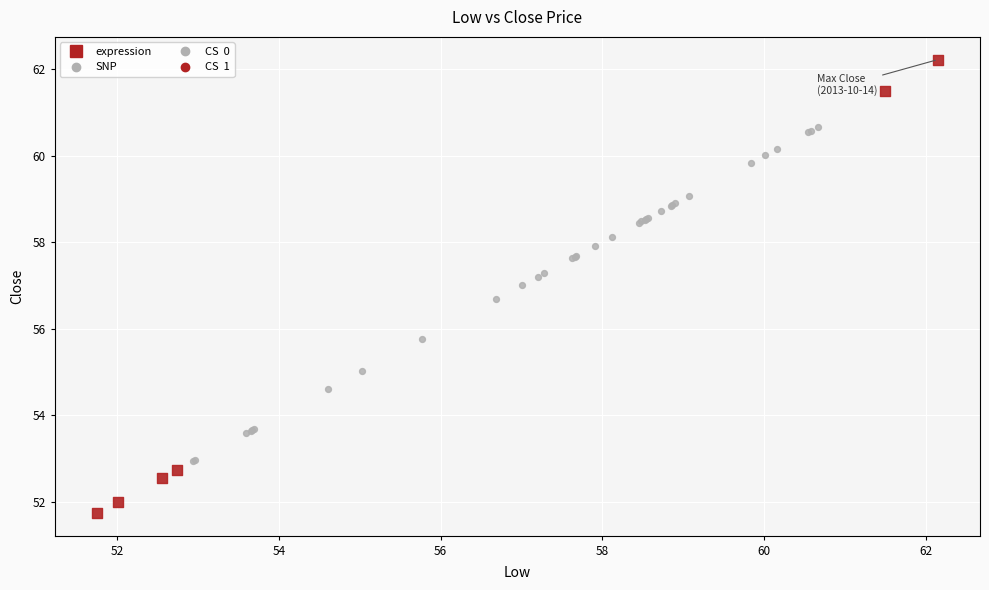

Which series has the largest Y range (max minus min)?

expression